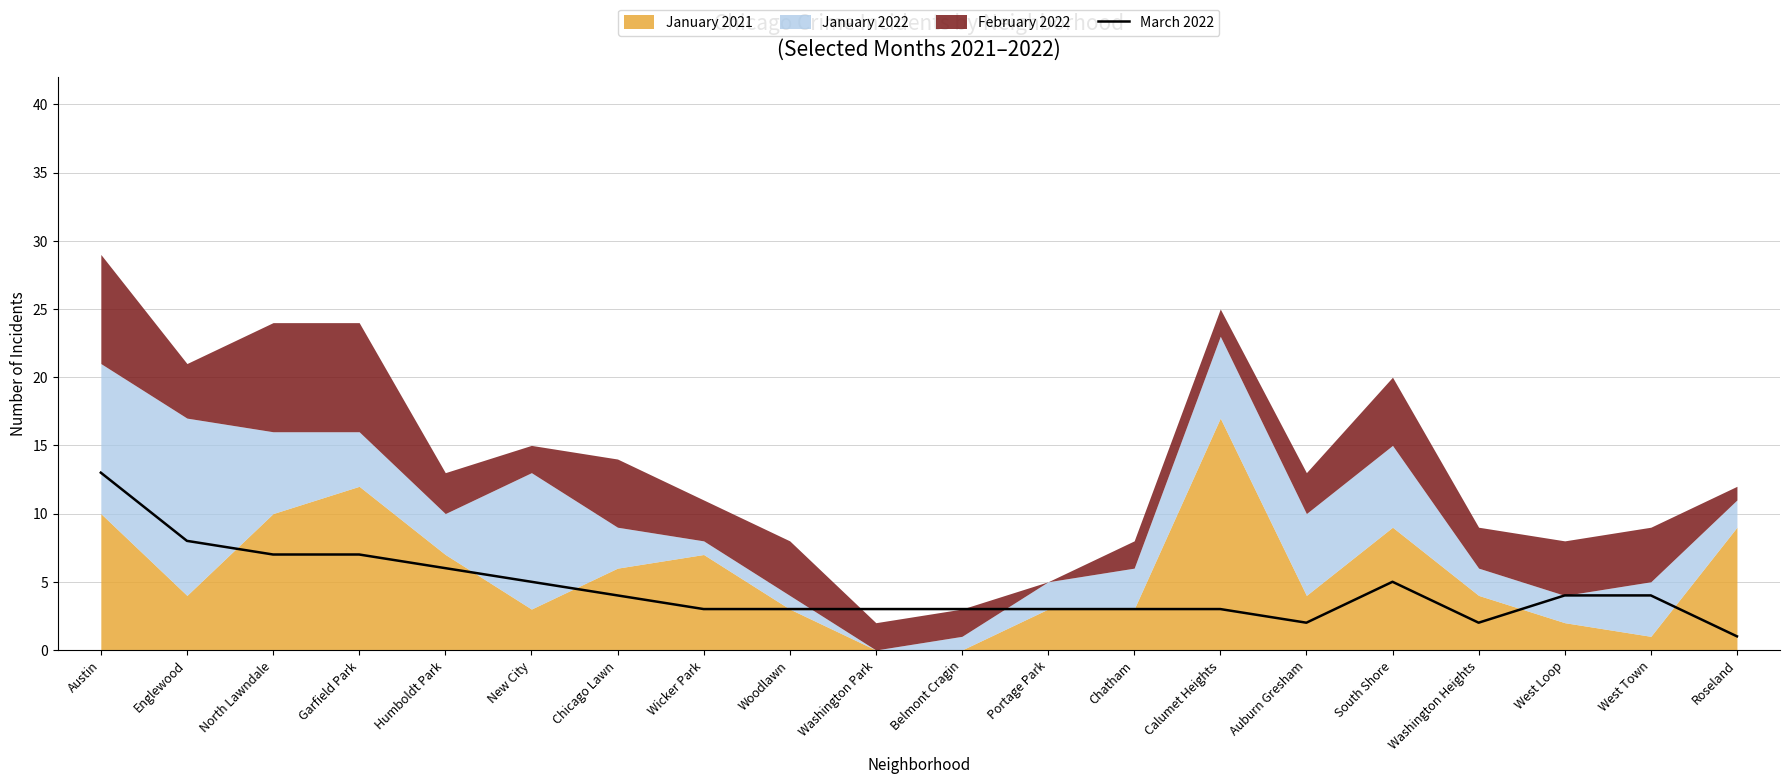

The value of March 2022 at Roseland is 1. True or false?

True